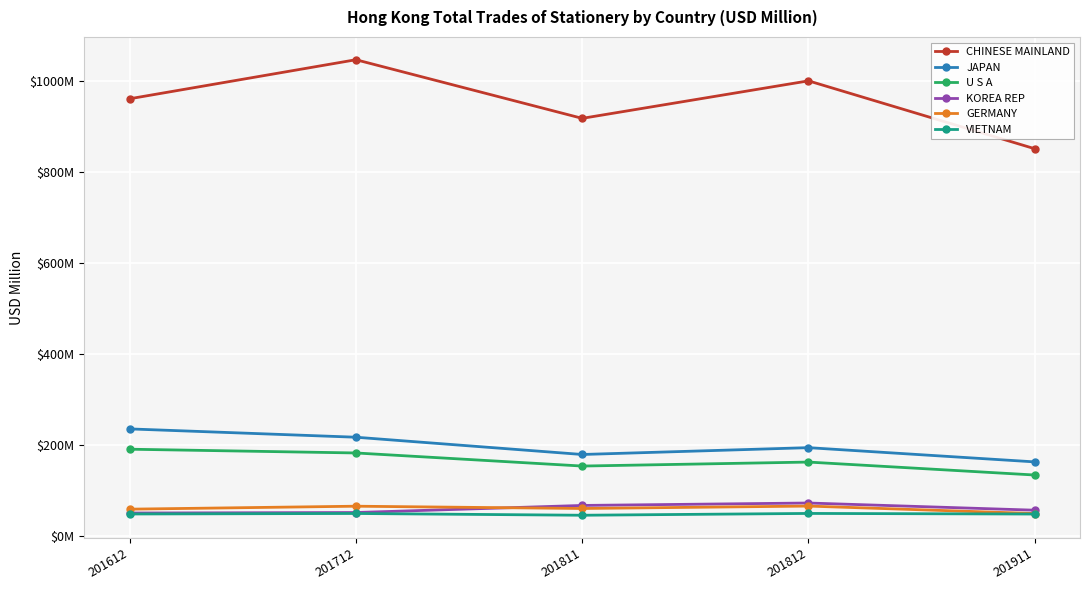

What is the maximum value shown in the chart?

1047.8